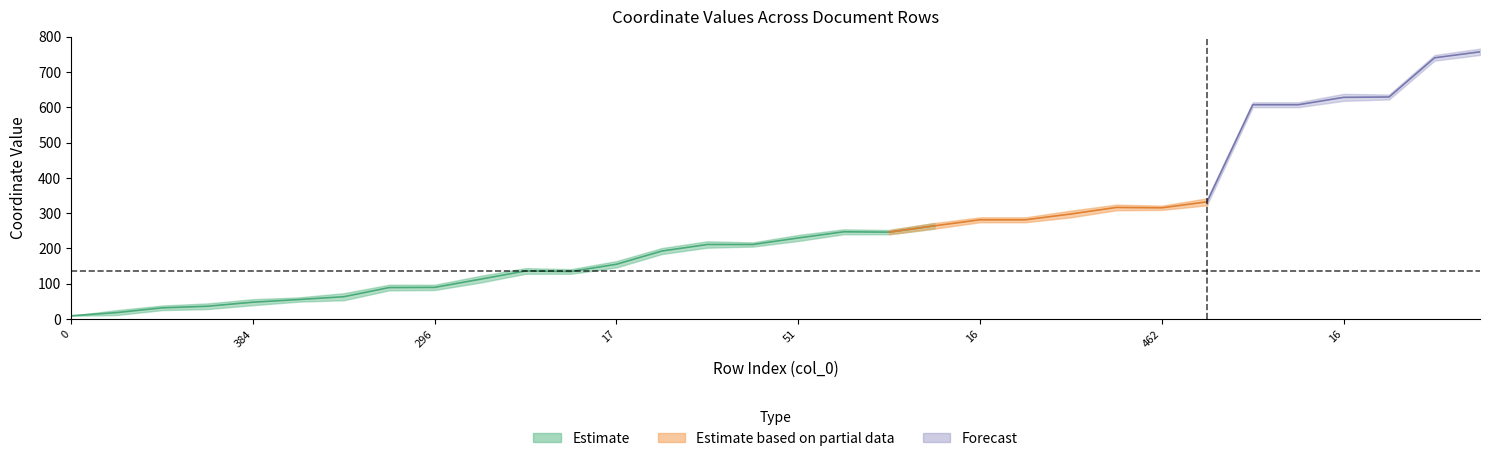

True or false: col_3 and col_5 intersect in this chart.

False